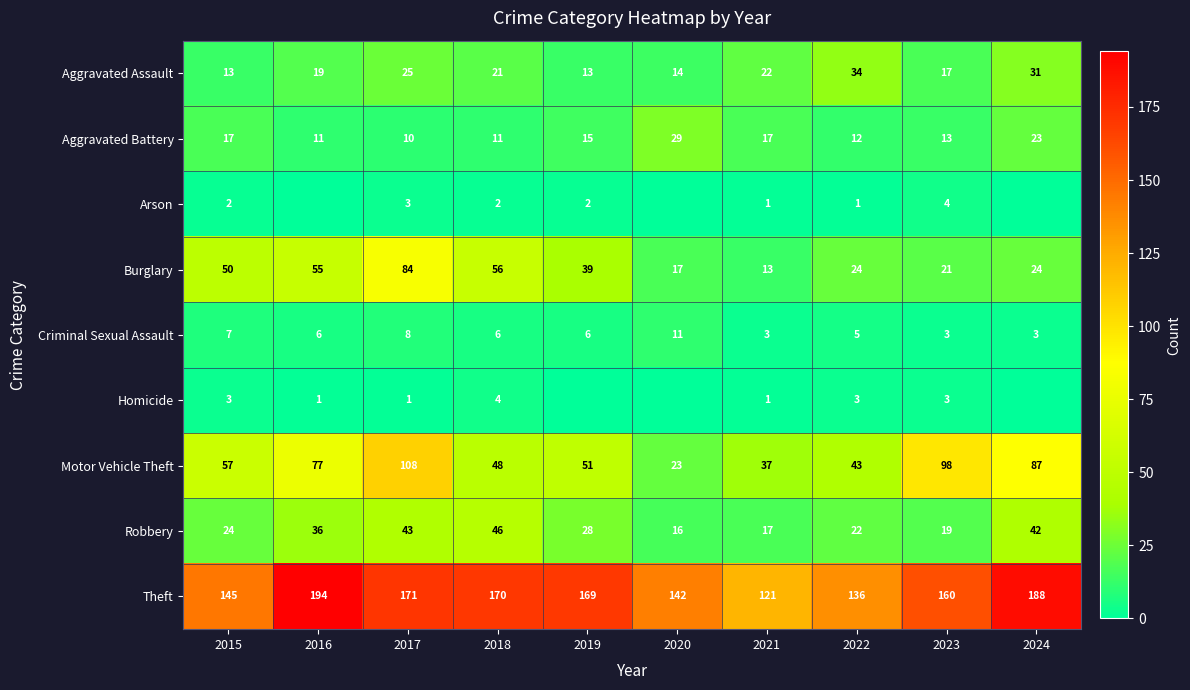

What is the average value of the Criminal Sexual Assault series?

6